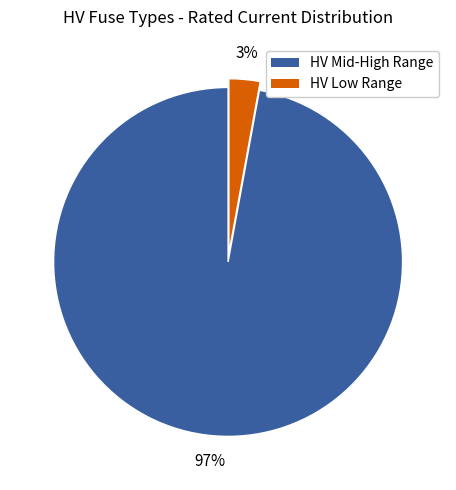

Count the number of slices in the pie.

2